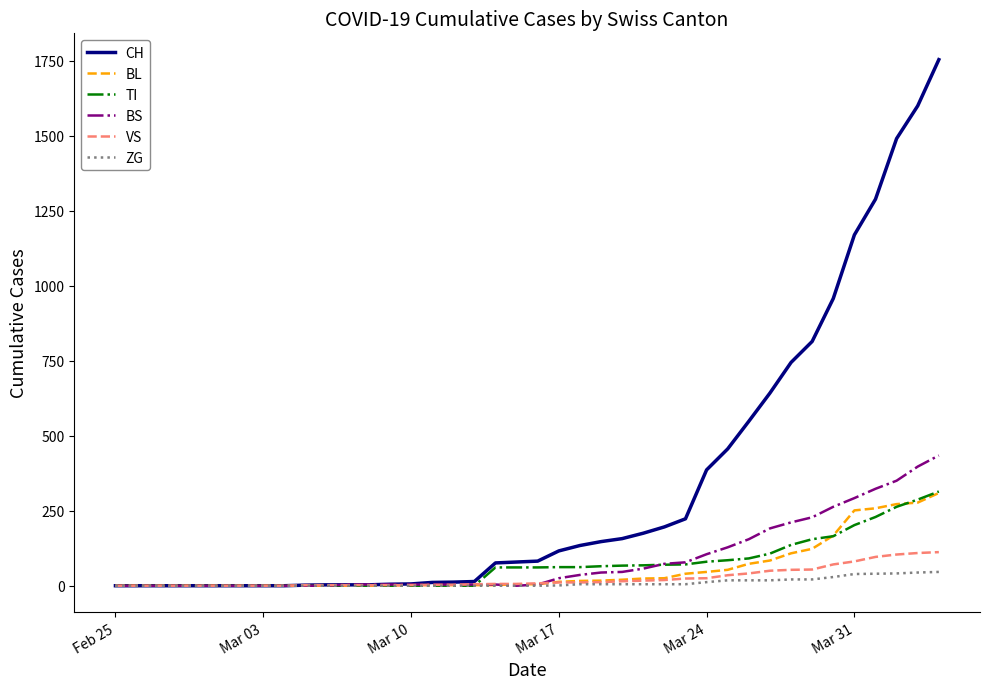

Which series has the largest total across all categories?

CH